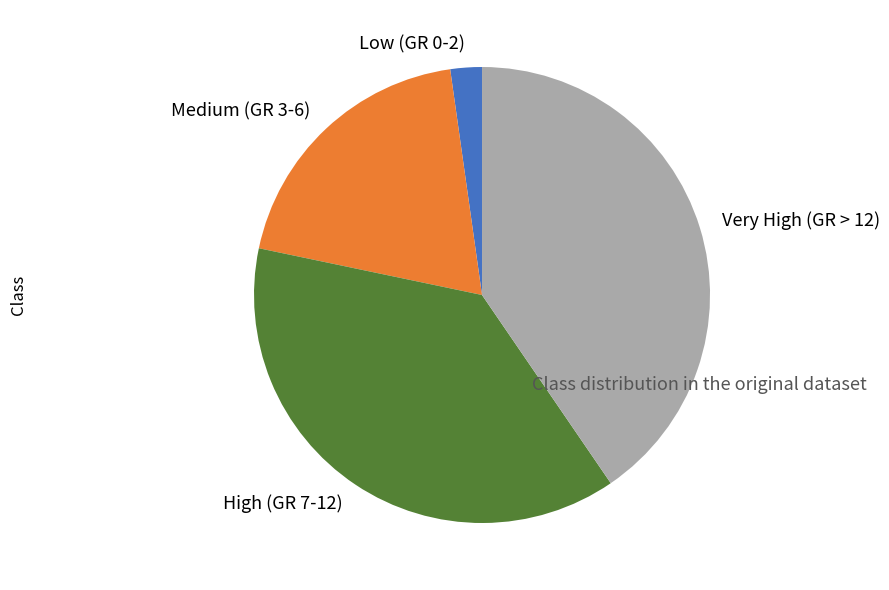

Does any single category account for the majority?

No